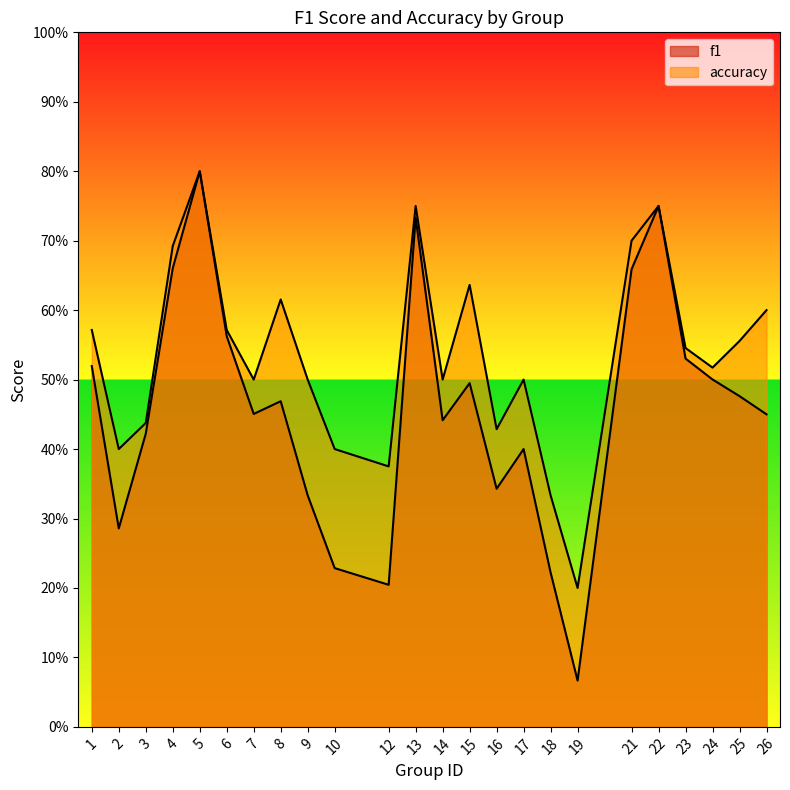

What are all the series names shown in the legend?

f1, accuracy